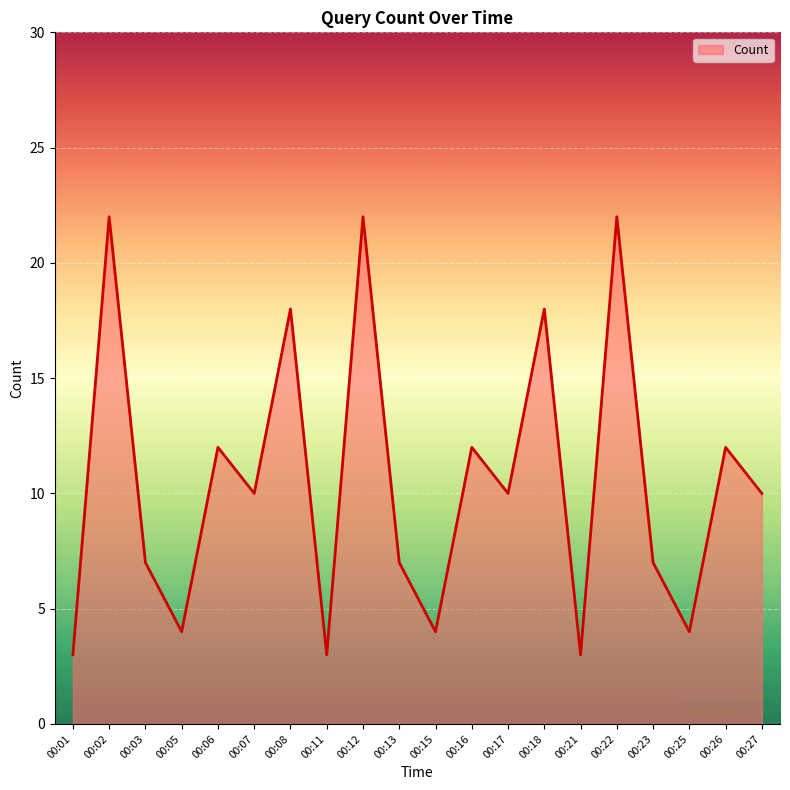

At which label does the data first exceed 10?

00:02